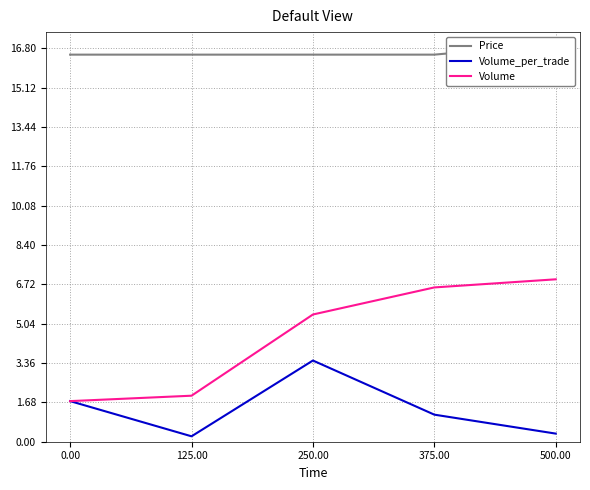

Rank the series at 250.00 from highest to lowest value.

Price, Volume, Volume_per_trade